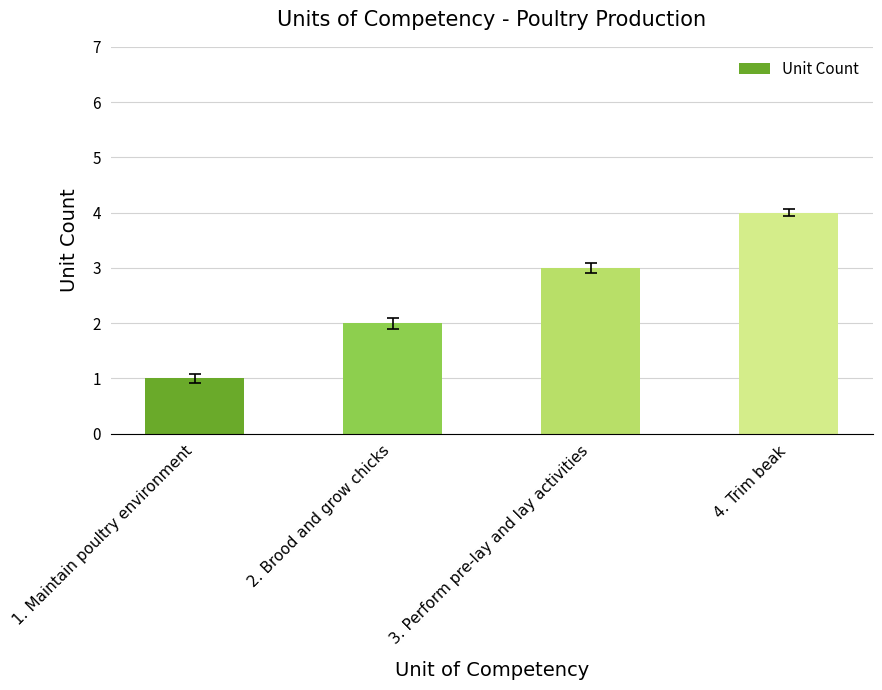

What is the difference between the maximum and minimum values?

3